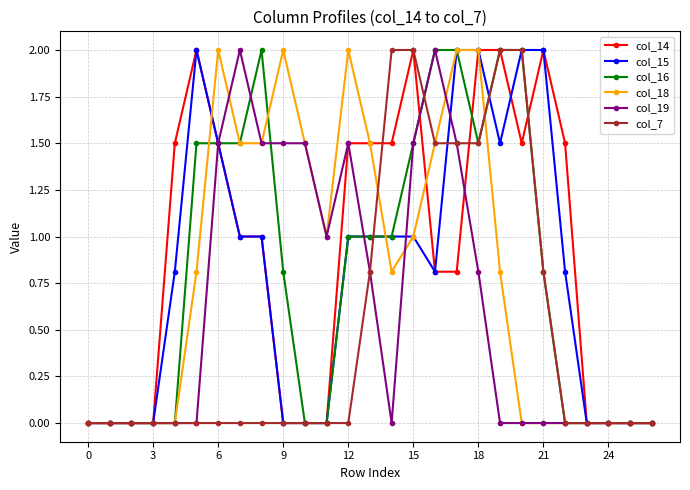

Which series has the largest total across all categories?

col_14